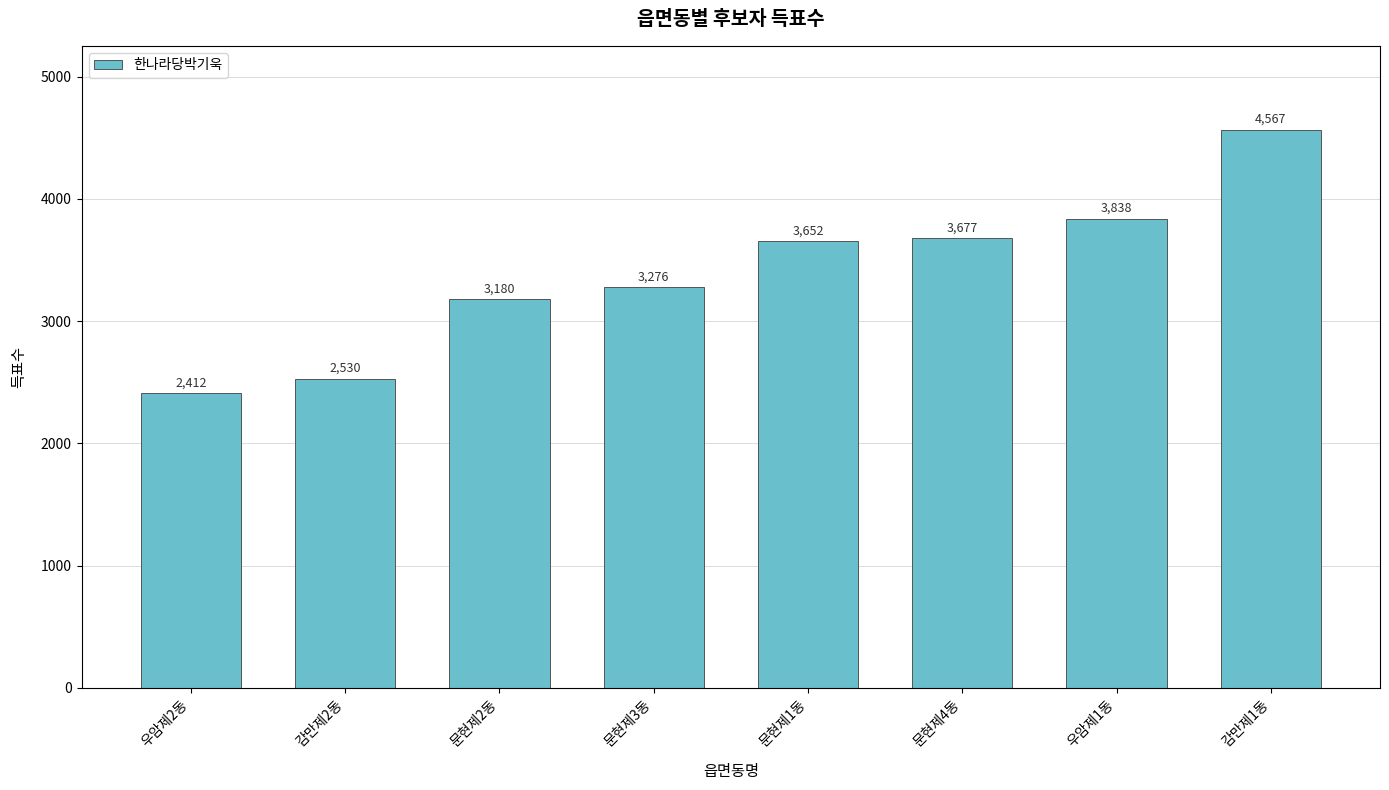

What is the value of the 8th bar from the left?

4567